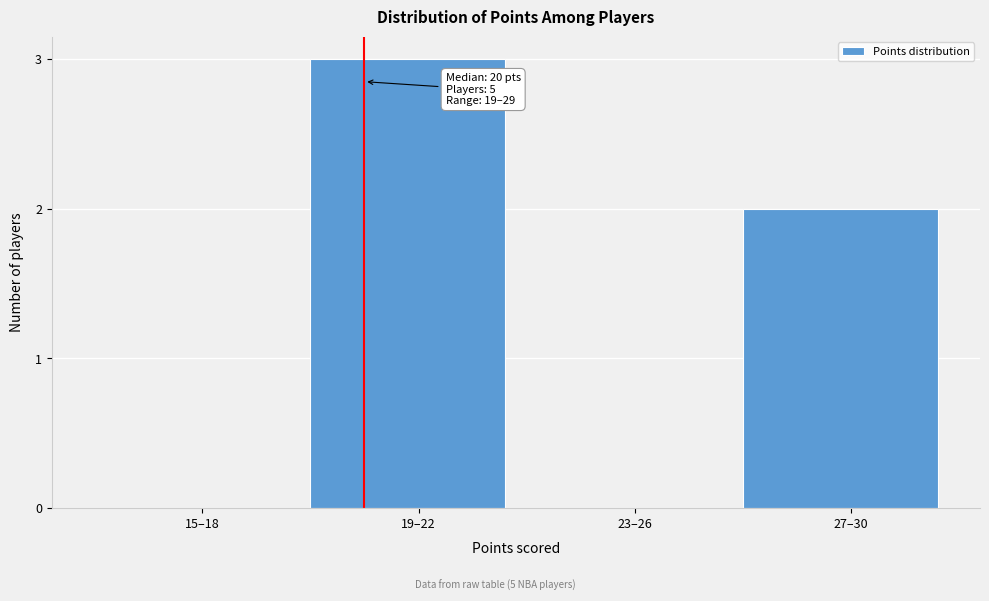

Reading left to right, list all the values displayed in this chart.

15–18=0	19–22=3	23–26=0	27–30=2